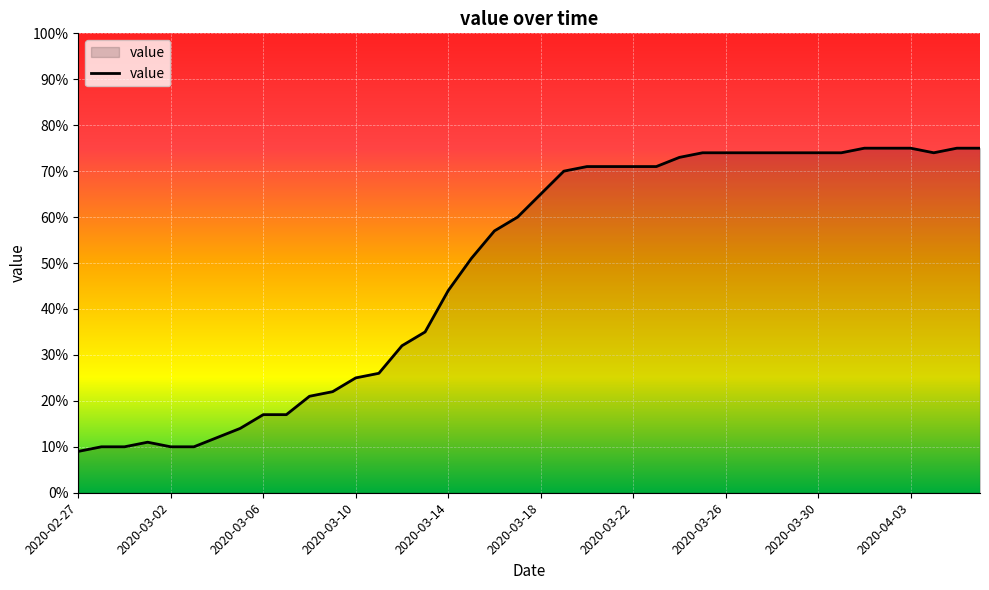

What is the maximum value shown in the chart?

75